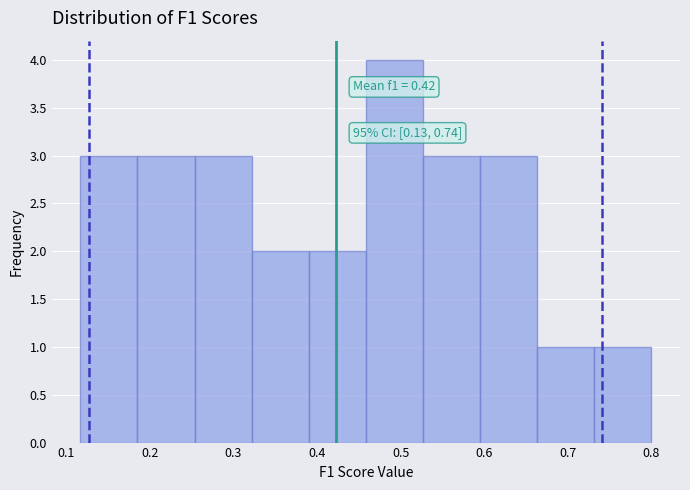

Over which range of the x-axis is the bar tallest?

0.46 to 0.53